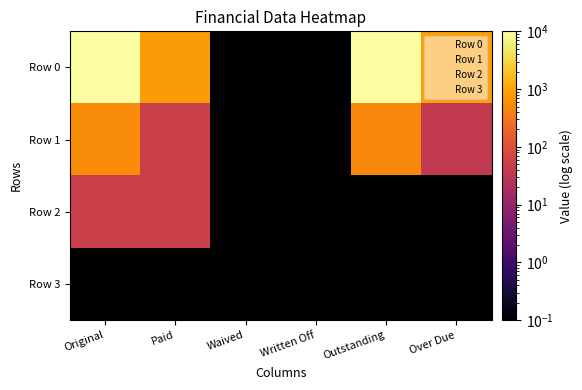

What is the minimum value shown in the chart?

0.1